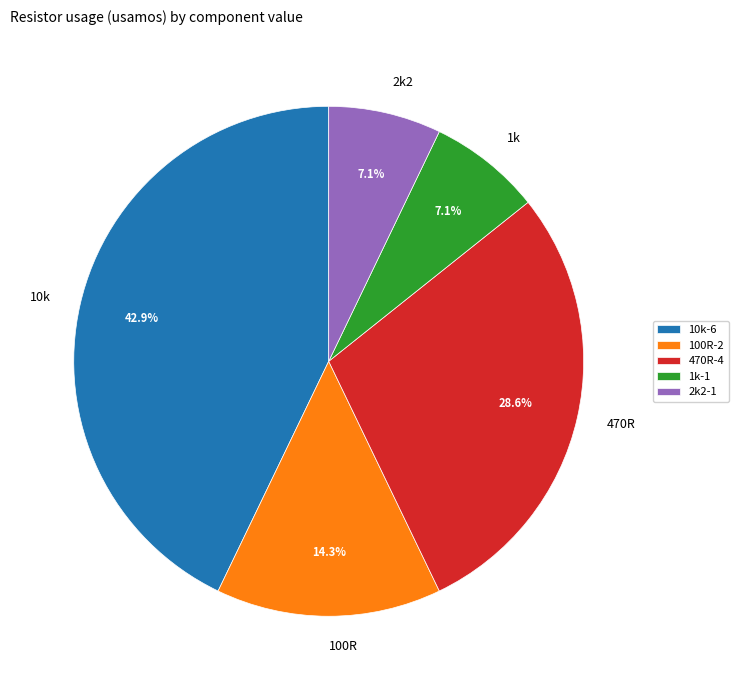

What portion of the pie excludes 10k?

57.1%